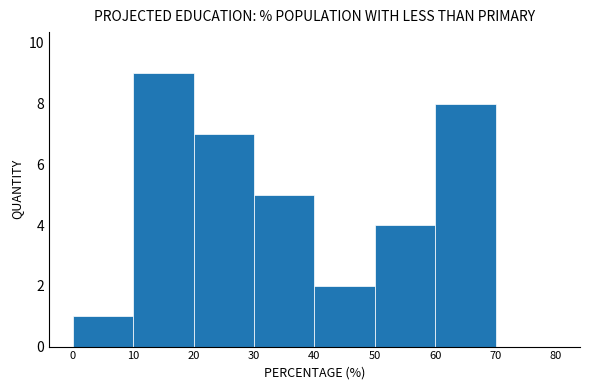

Over which range of the x-axis is the bar tallest?

10 to 20